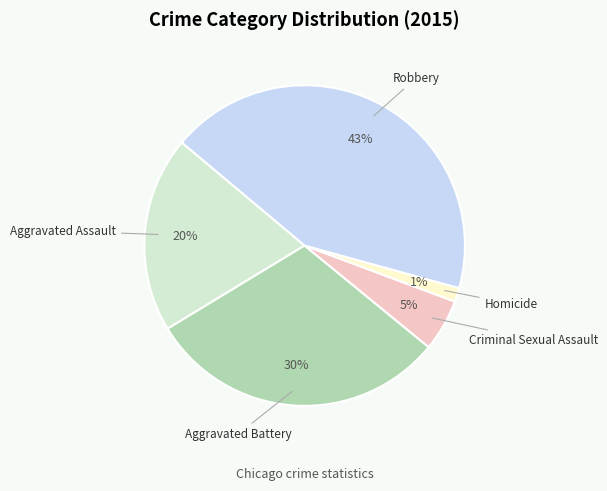

What is the smallest slice in the pie chart?

Homicide